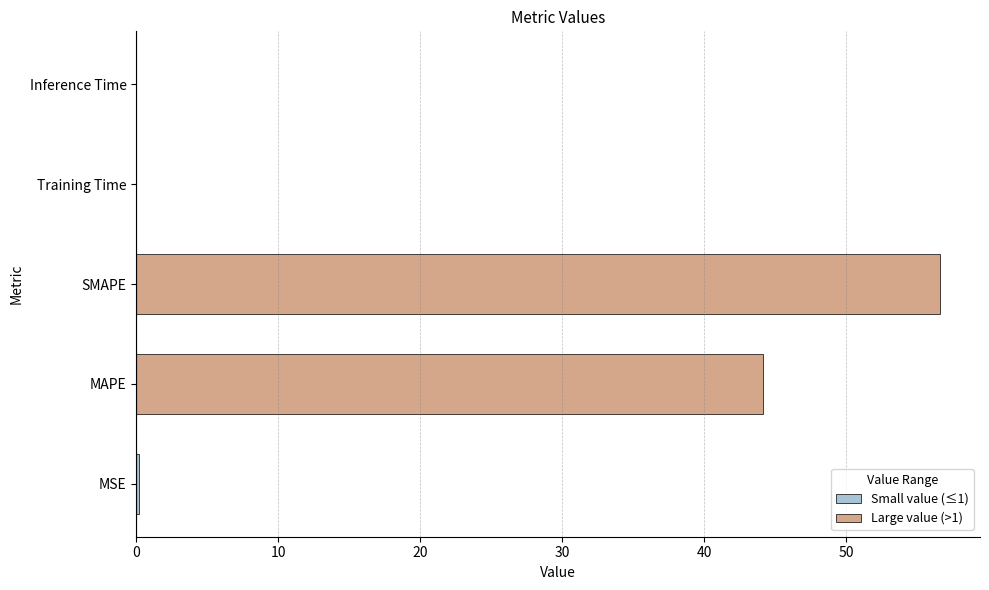

Is it true that the value at MAPE is 23.3?

False